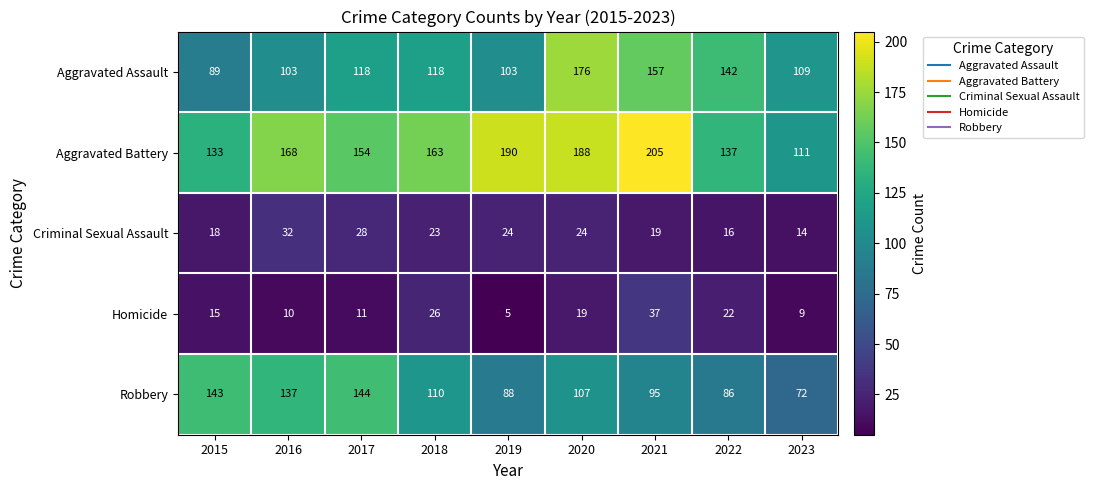

True or false: Homicide has a value of 20 at 2017.

False